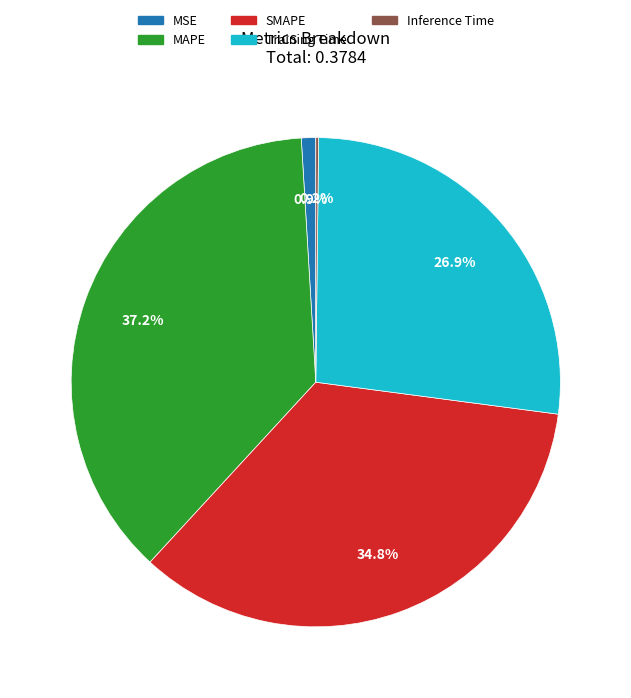

To the nearest percent, what is the combined percentage of MSE and MAPE?

38%